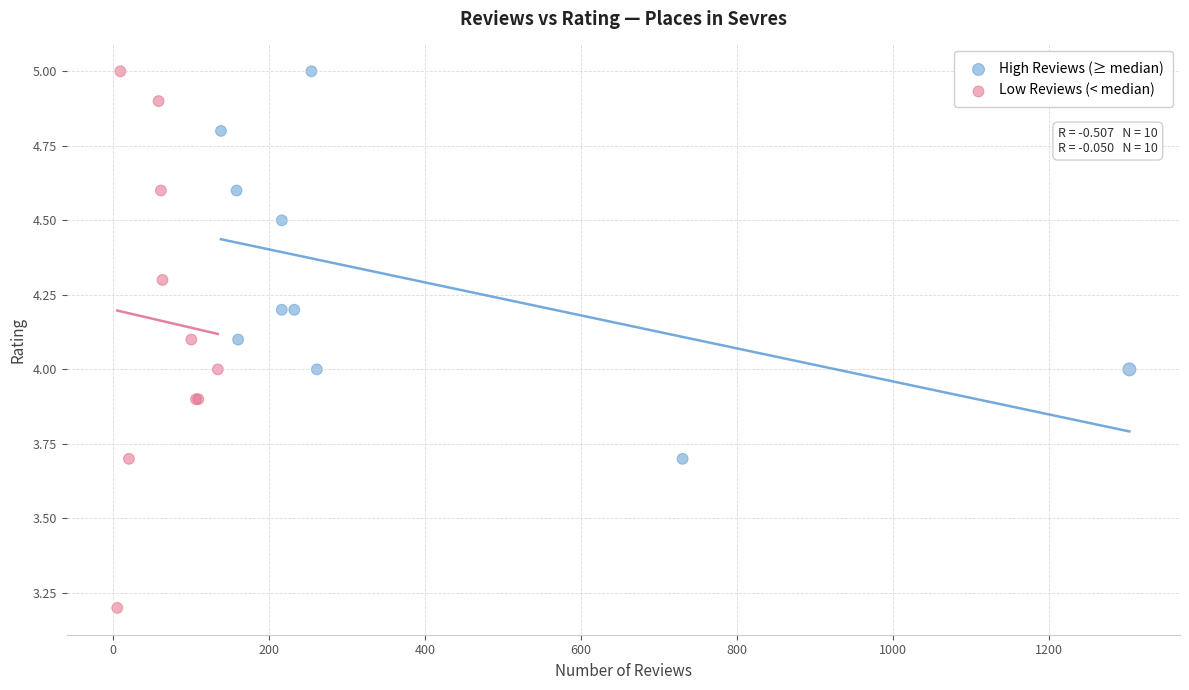

Which series has the widest spread of Y values?

Low Reviews (< median)